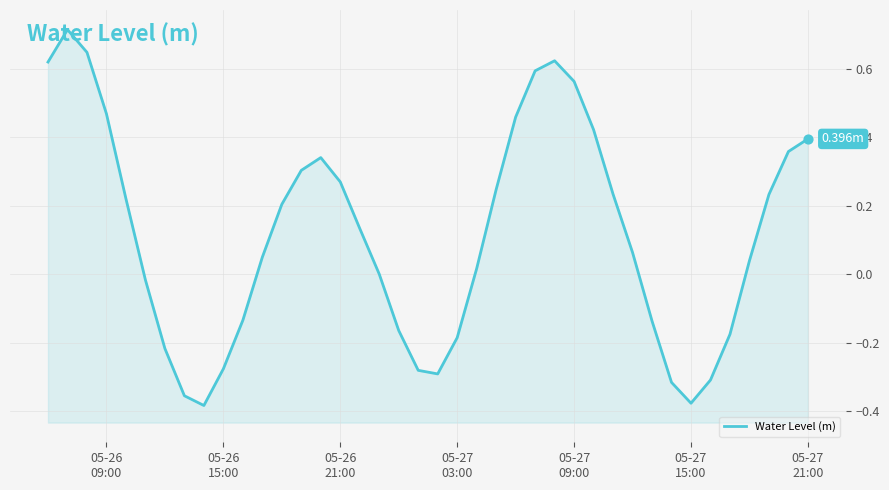

What is the change in value from 05-26 15:00 to 05-27 21:00?

+0.7